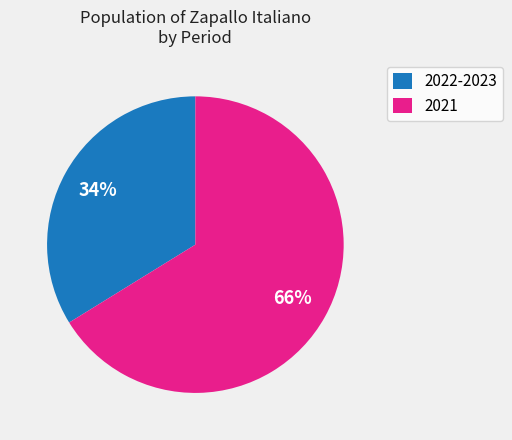

To the nearest percent, what percentage of the pie is 2021?

66%